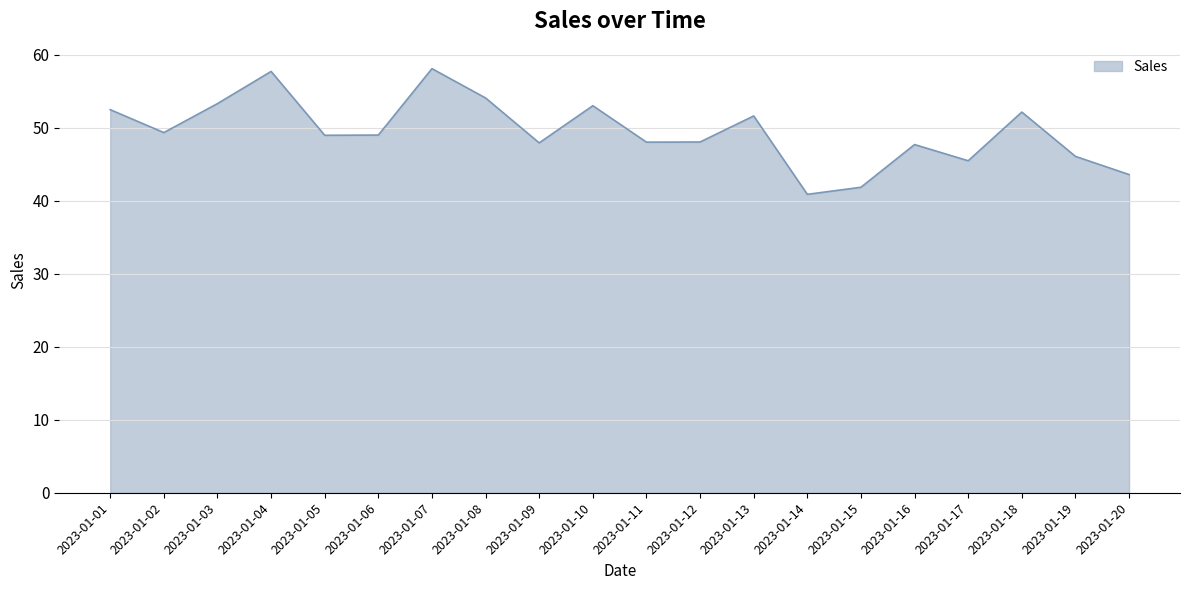

The value at 2023-01-13 is 51.6. True or false?

True